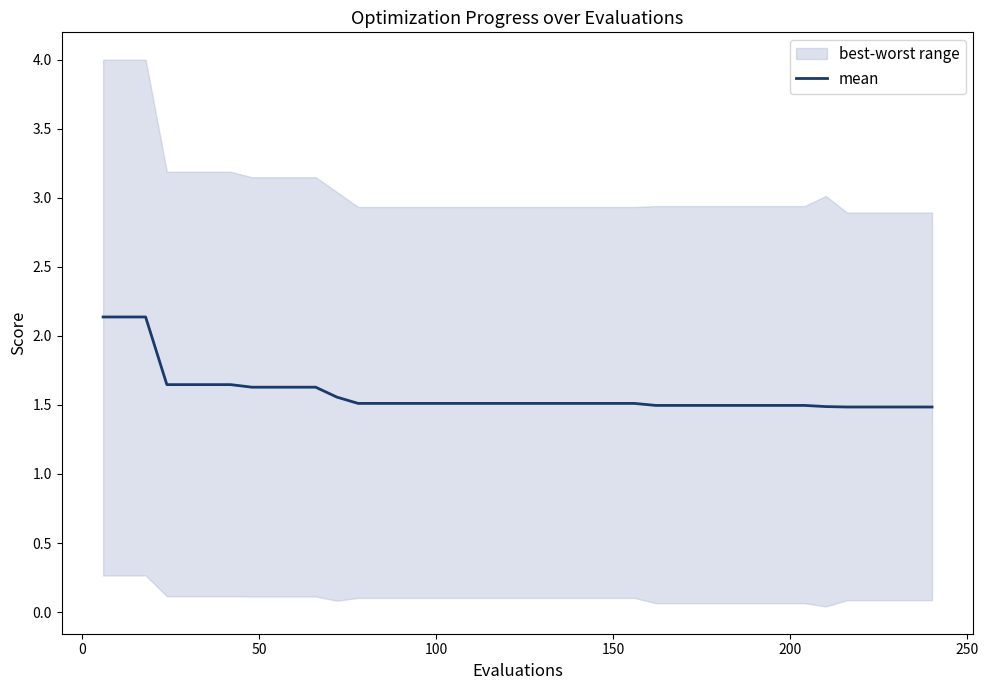

Is it true that the value at 18 is 2.3?

False